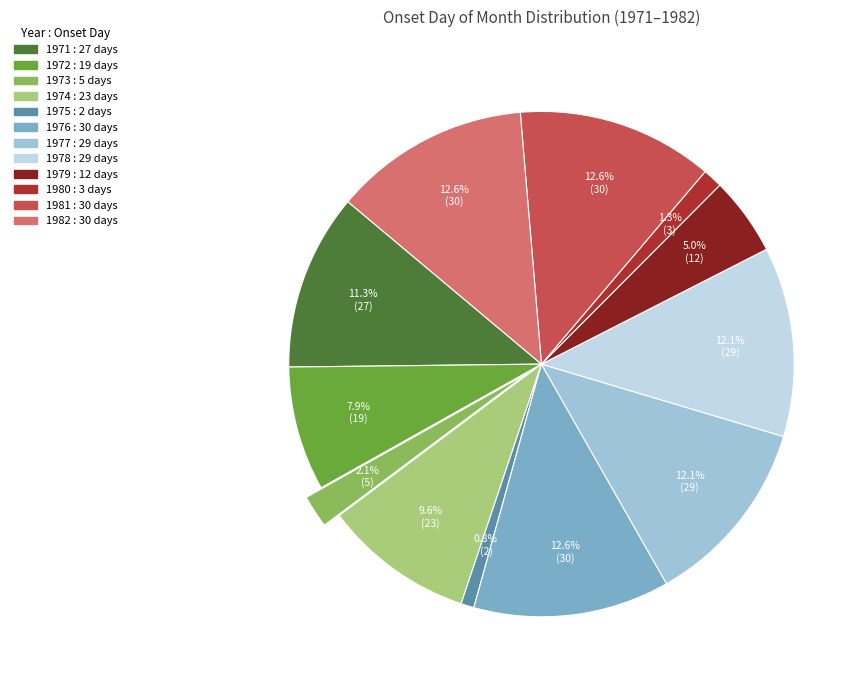

Is there any slice that represents more than half of the pie?

No